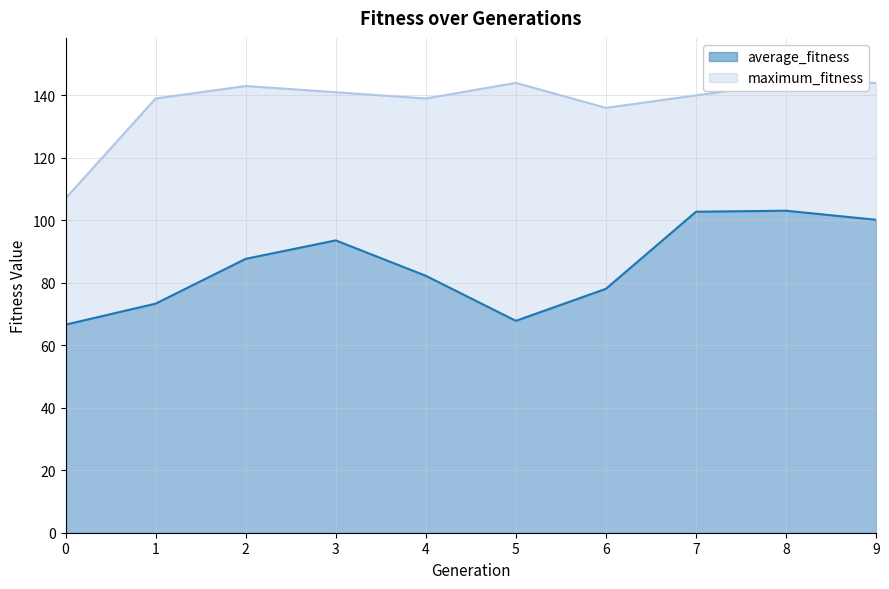

Rank the series by their average value, from lowest to highest.

average_fitness, maximum_fitness